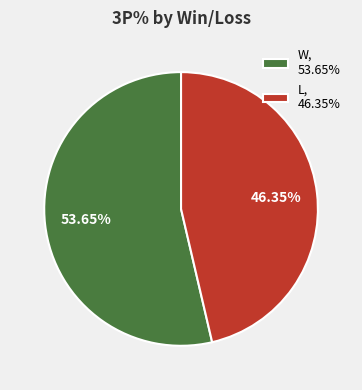

Does W, 53.65% represent more than half of the total?

Yes